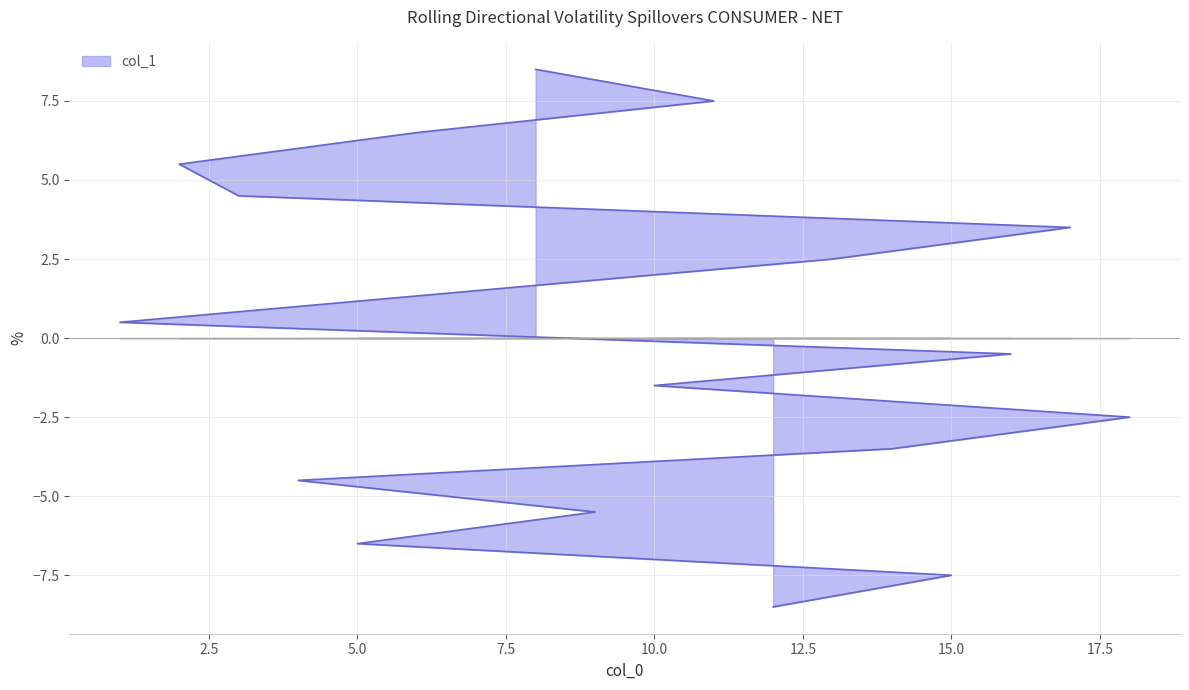

True or false: the data shows -0.5 at 16.

True